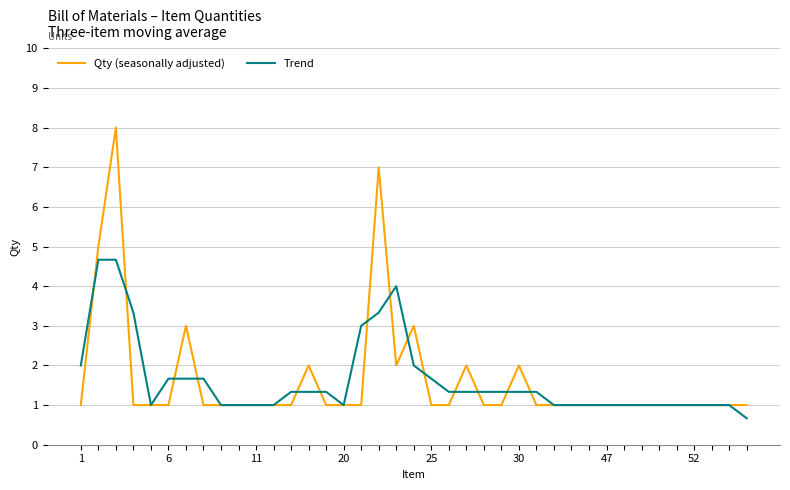

What is the difference between the maximum and second lowest values in the Trend series?

3.7